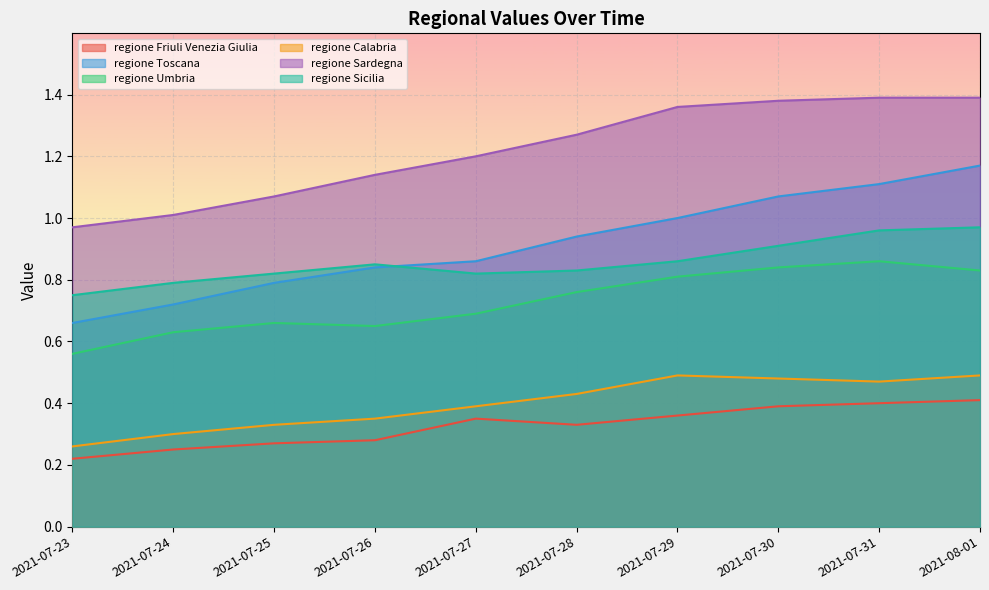

Does the chart display data point markers on the line(s)?

No